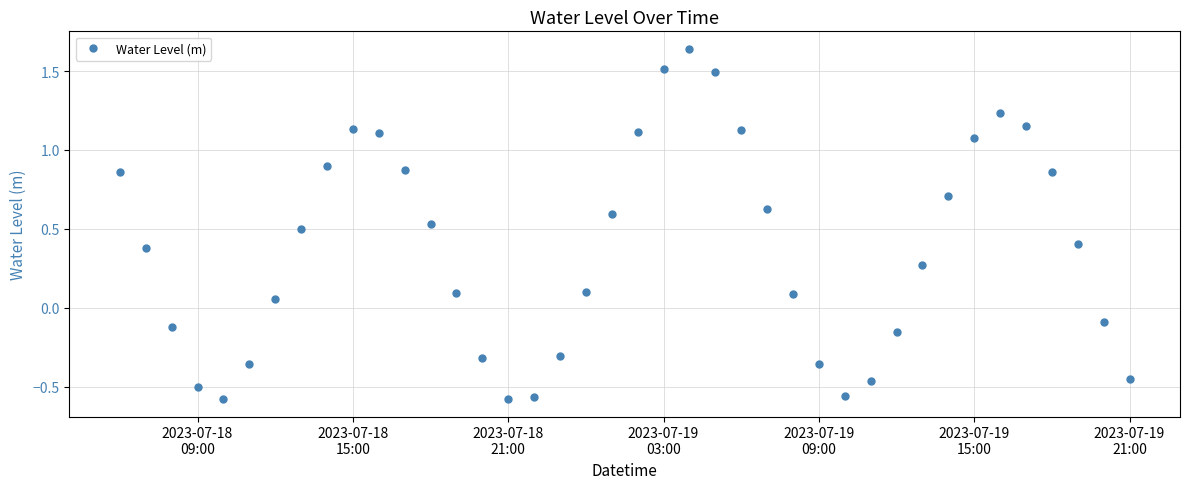

How many data points does each series have?

40